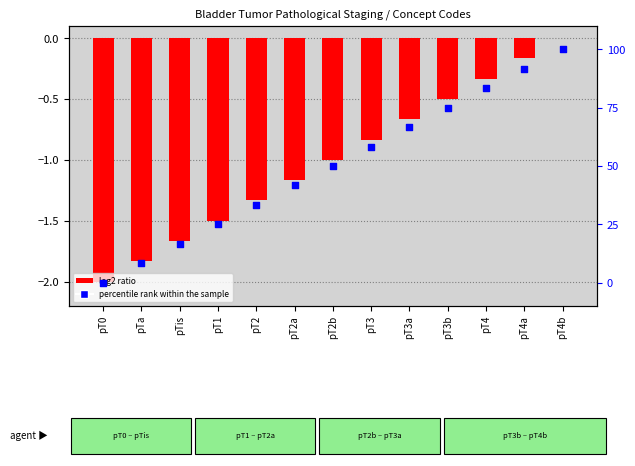

What are all the series names shown in the legend?

log2 ratio, percentile rank within the sample